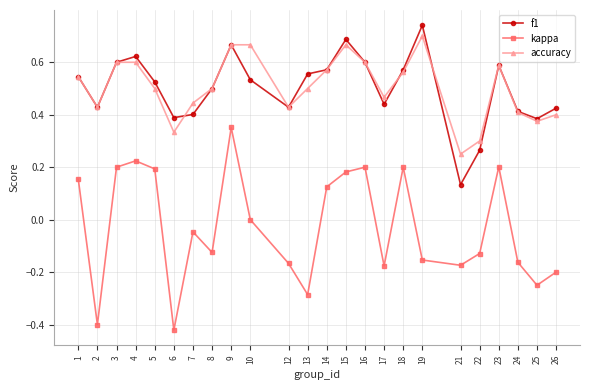

At which category is the sum across all series the highest?

9